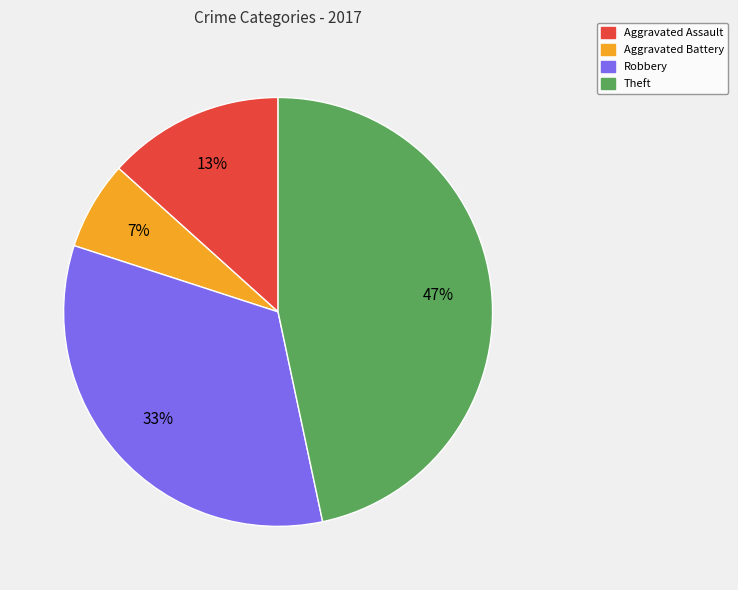

Approximately how many times larger is the value at Aggravated Battery compared to Robbery?

0.2